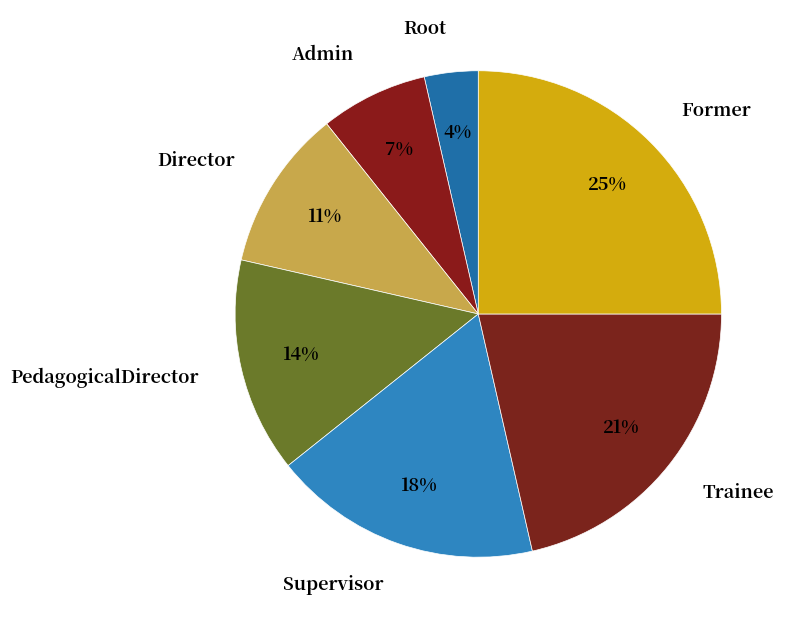

Is it true that Supervisor is 18% of the pie?

True